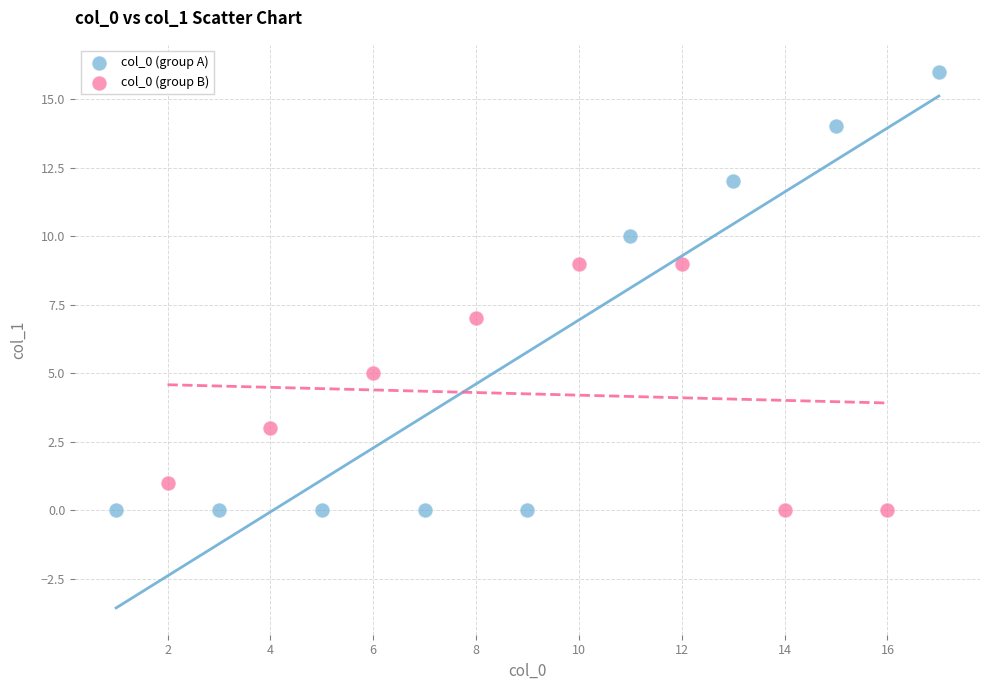

Which series contains the highest Y value?

col_0 (group A)